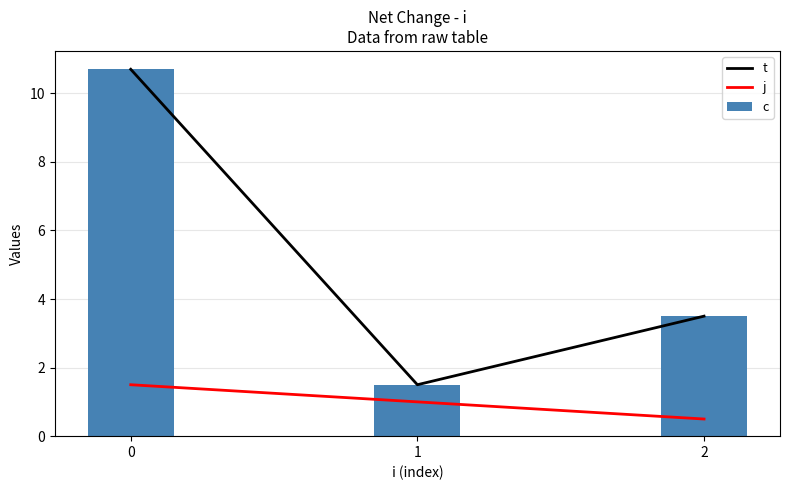

What is the value of the t bar at the 3rd from the left?

3.5